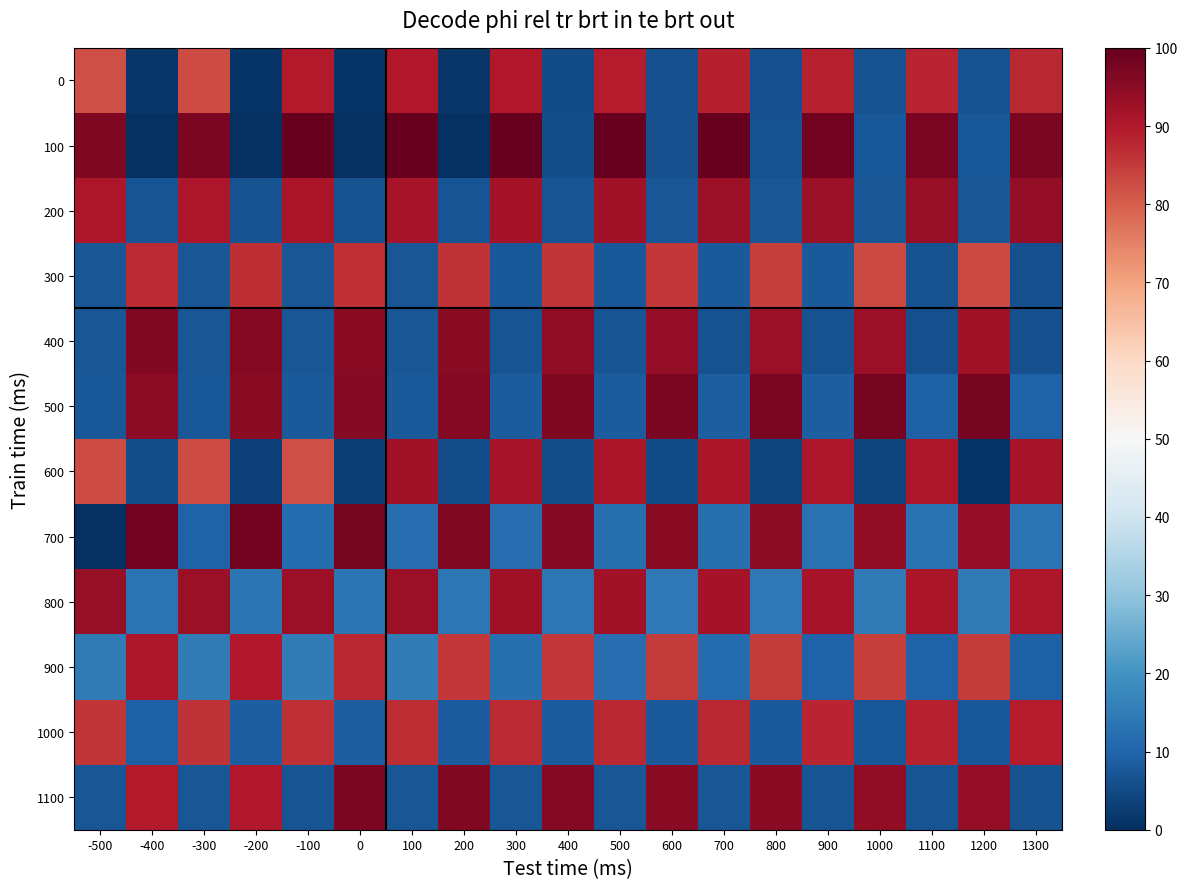

What is the greatest value displayed?

100.0